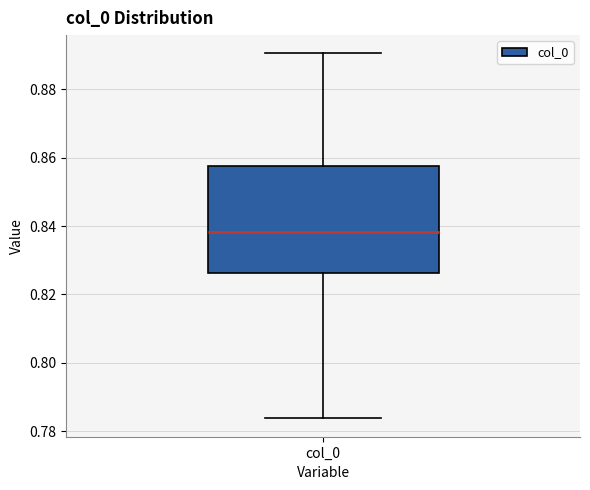

Where does the lower whisker of the box for col_0 end on the y-axis? The values are not printed on the chart, so give them approximately, as read against the axis.

0.784